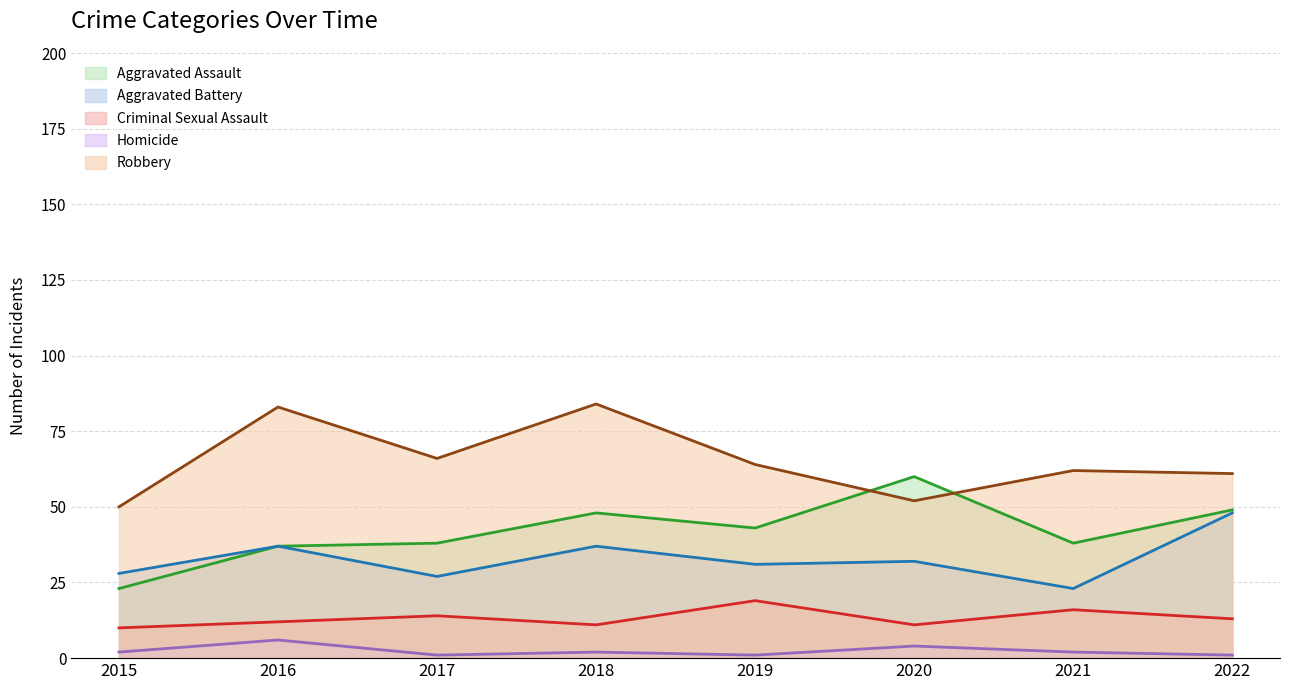

Reading left to right, list all the values displayed in this chart.

Aggravated Assault: 2015=23	2016=37	2017=38	2018=48	2019=43	2020=60	2021=38	2022=49
Aggravated Battery: 2015=28	2016=37	2017=27	2018=37	2019=31	2020=32	2021=23	2022=48
Criminal Sexual Assault: 2015=10	2016=12	2017=14	2018=11	2019=19	2020=11	2021=16	2022=13
Homicide: 2015=2	2016=6	2017=1	2018=2	2019=1	2020=4	2021=2	2022=1
Robbery: 2015=50	2016=83	2017=66	2018=84	2019=64	2020=52	2021=62	2022=61